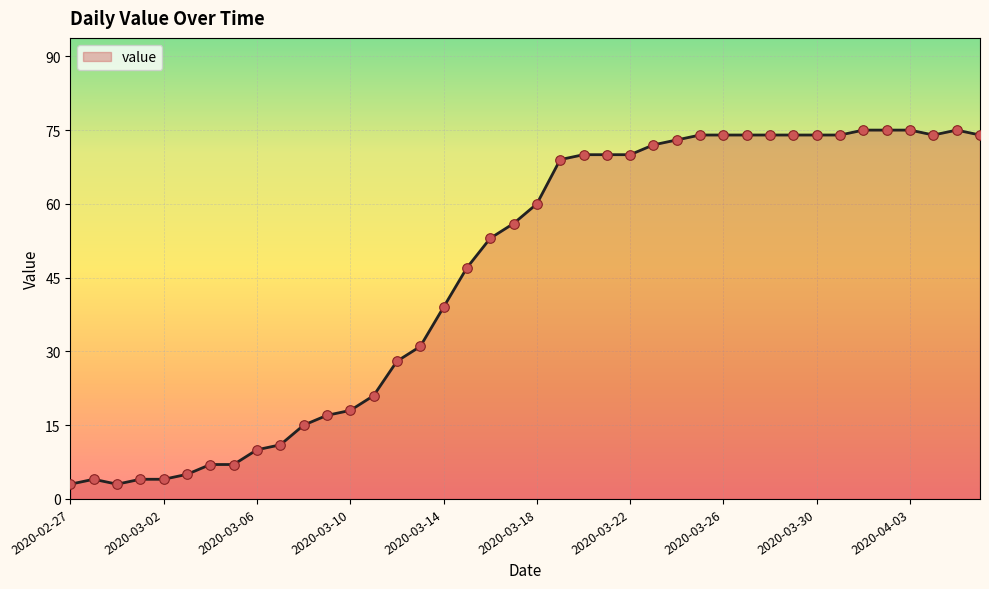

What is the maximum value shown in the chart?

75